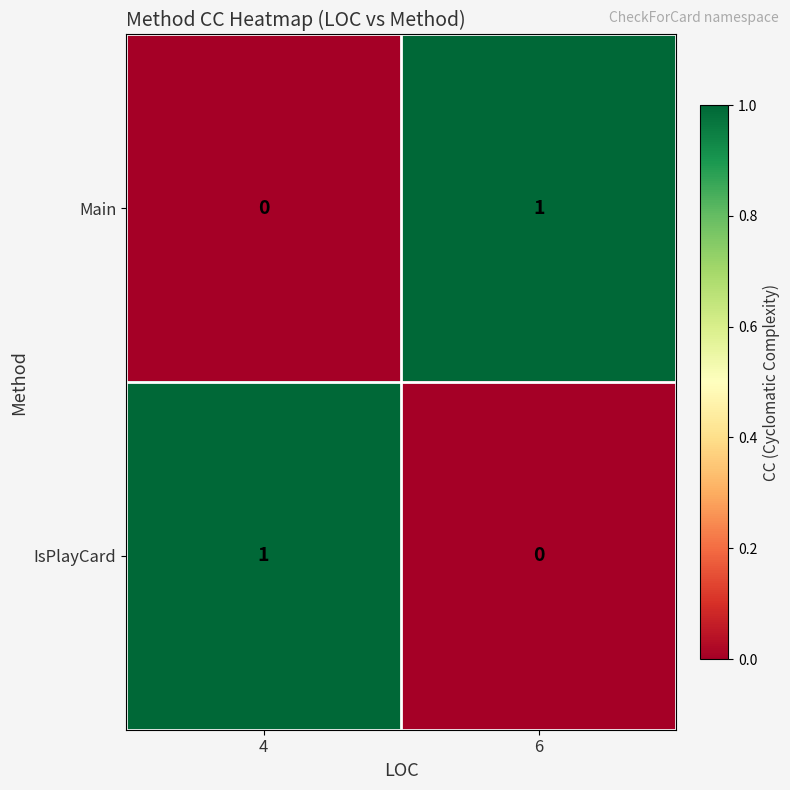

At which label does IsPlayCard reach its minimum?

6